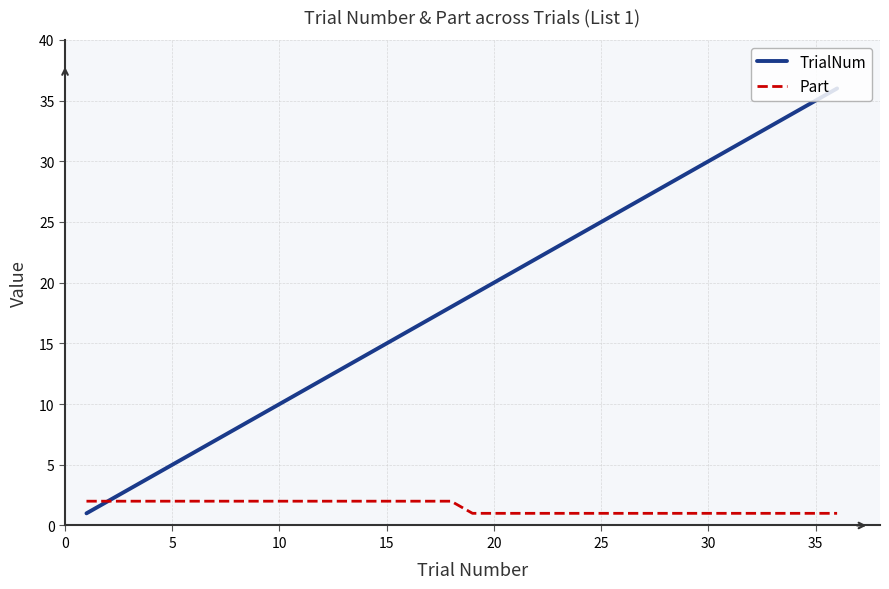

Which series has the largest range (max minus min)?

TrialNum